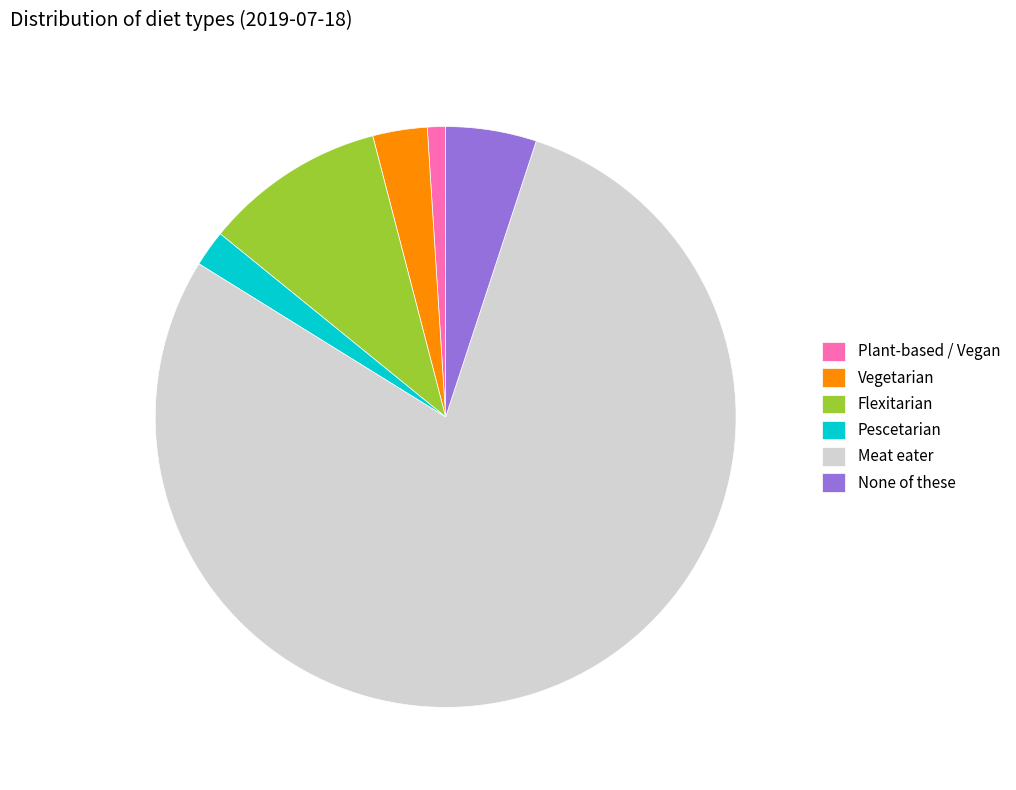

How many slices are in this pie chart?

6